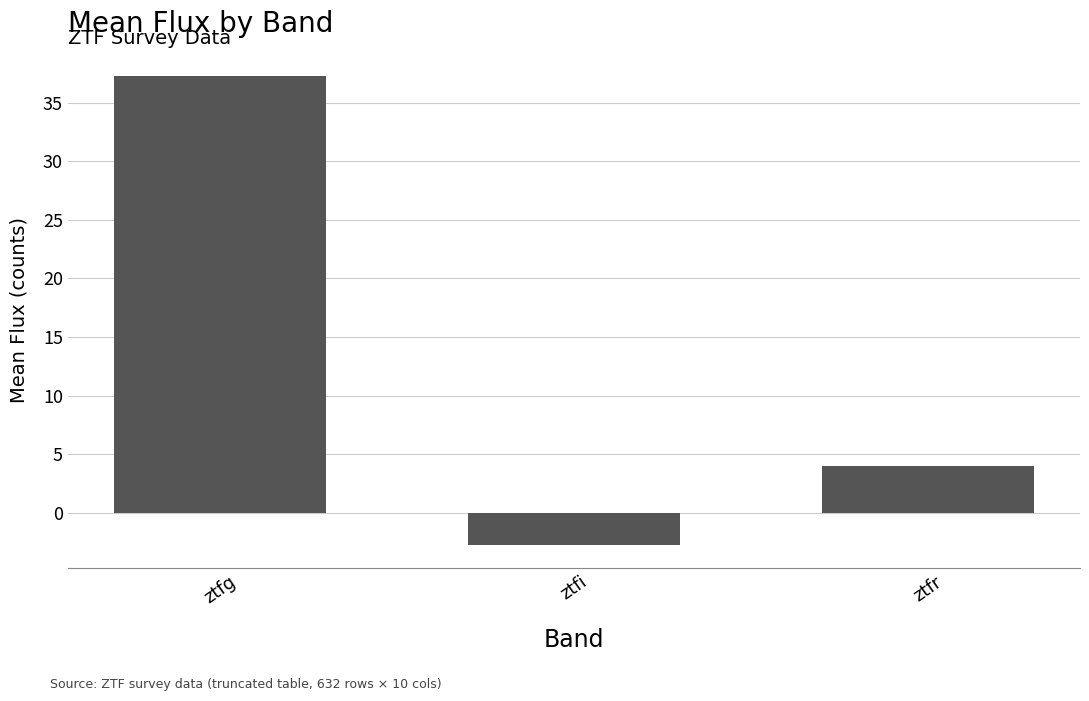

Rank the categories by value from highest to lowest.

ztfg, ztfr, ztfi